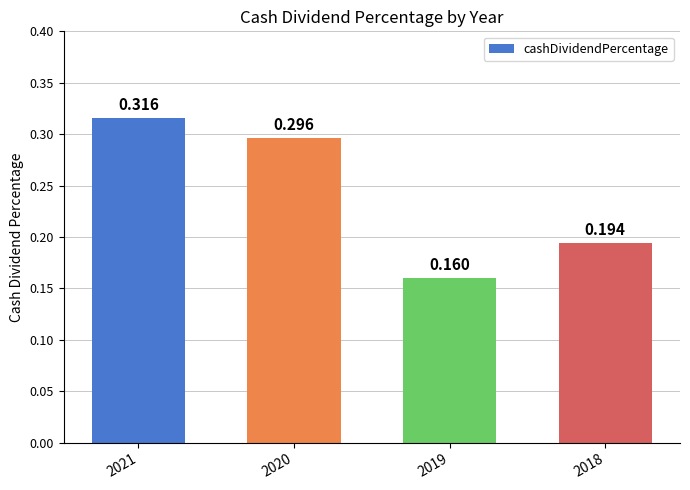

Reading left to right, extract all data points from this chart.

0.3	0.3	0.2	0.2